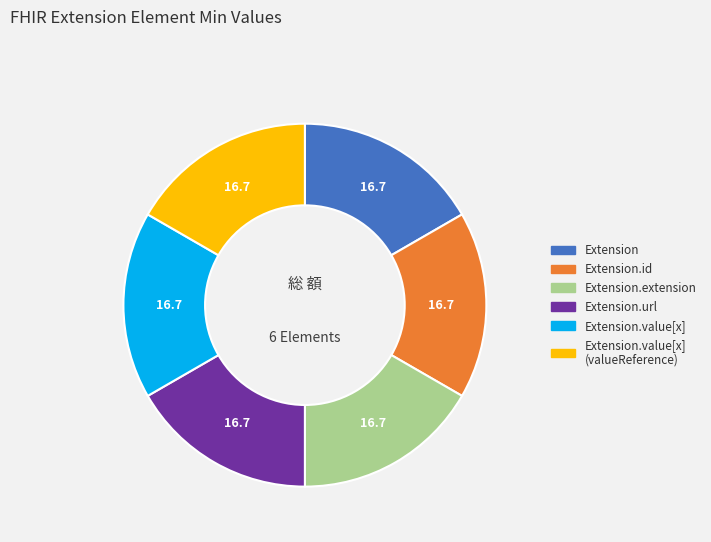

Does any single category account for the majority?

No